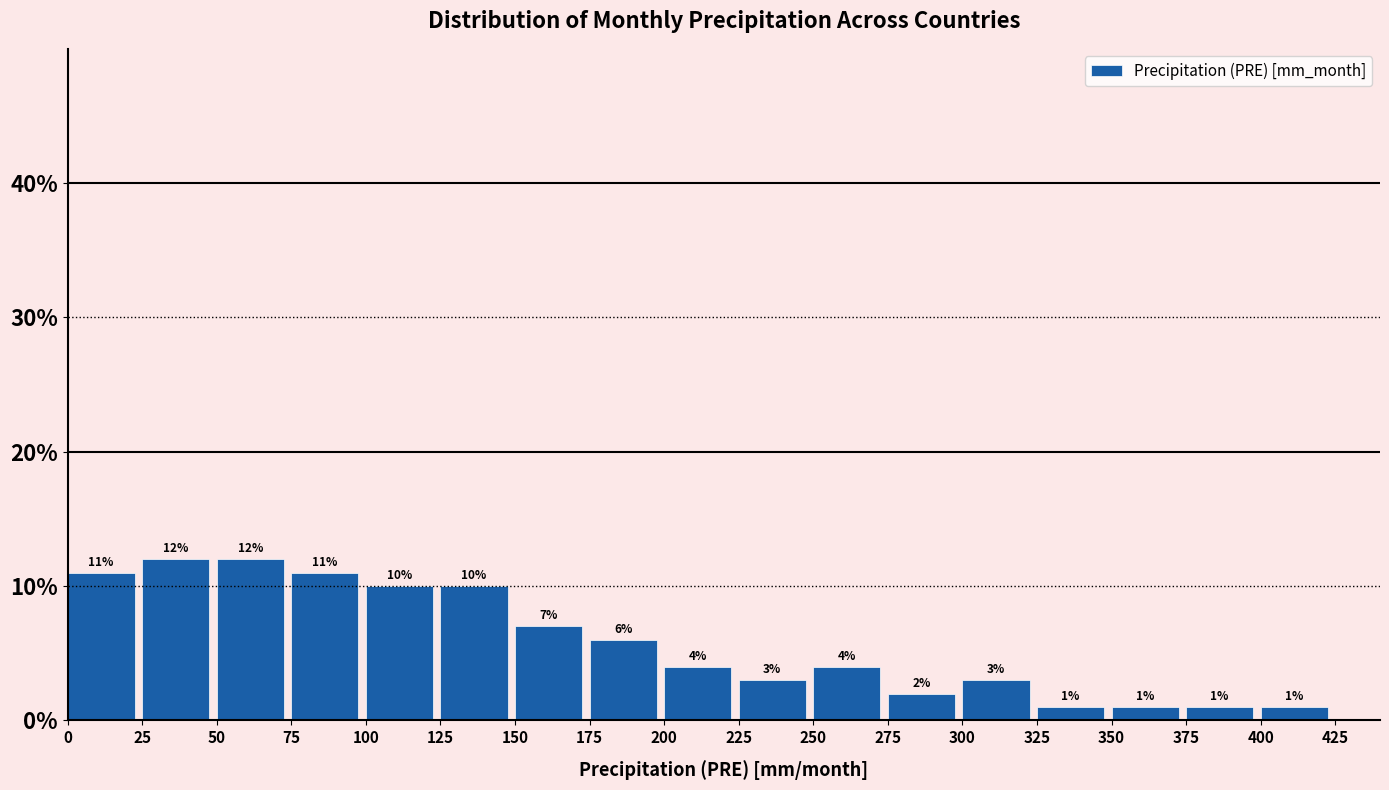

Reading left to right, transcribe this chart: for each bar, give the range it covers on the x-axis and its height.

0 to 25: 11
25 to 50: 12
50 to 75: 12
75 to 100: 11
100 to 125: 10
125 to 150: 10
150 to 175: 7
175 to 200: 6
200 to 225: 4
225 to 250: 3
250 to 275: 4
275 to 300: 2
300 to 325: 3
325 to 350: 1
350 to 375: 1
375 to 400: 1
400 to 425: 1